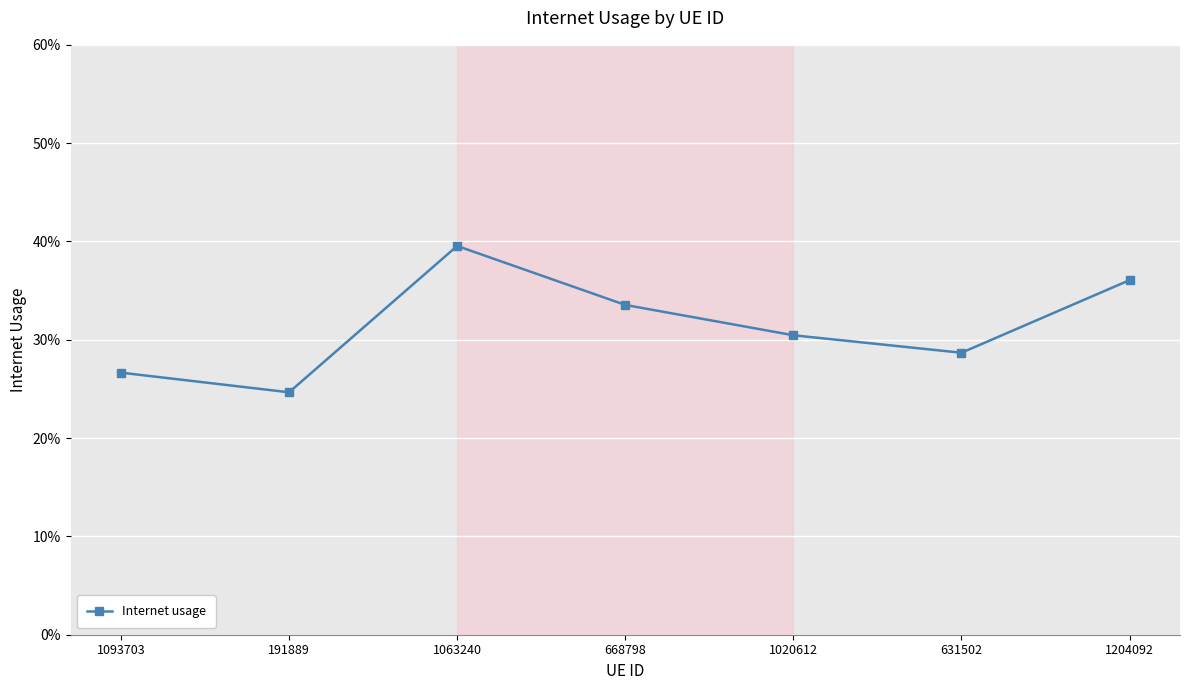

What is the label of the 3rd point from the left?

1063240